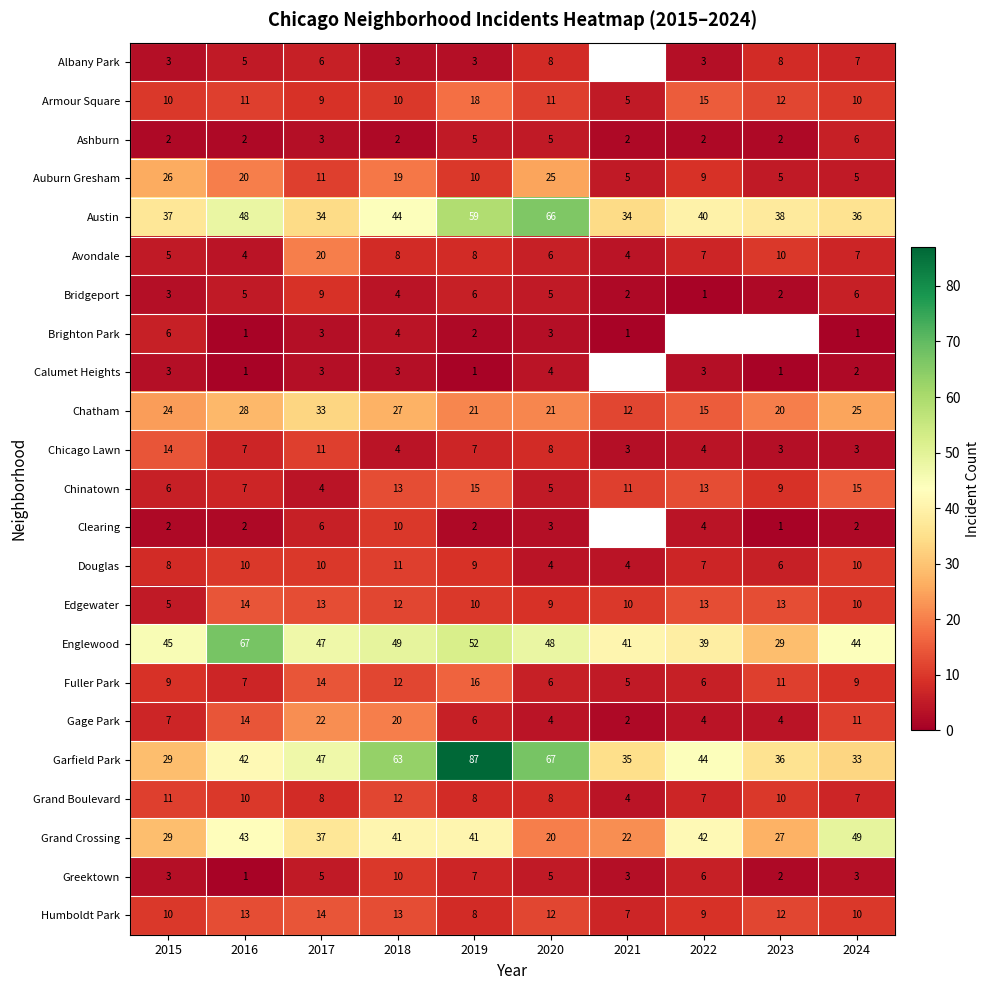

What is the average value of the Edgewater series?

11